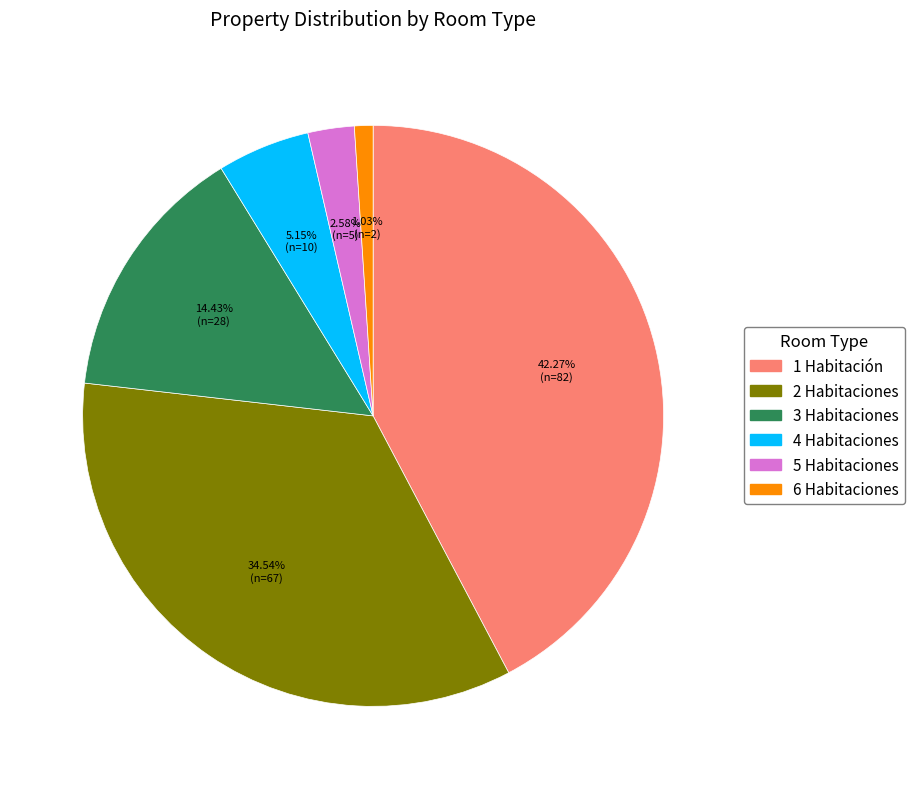

Is there any slice that represents more than half of the pie?

No